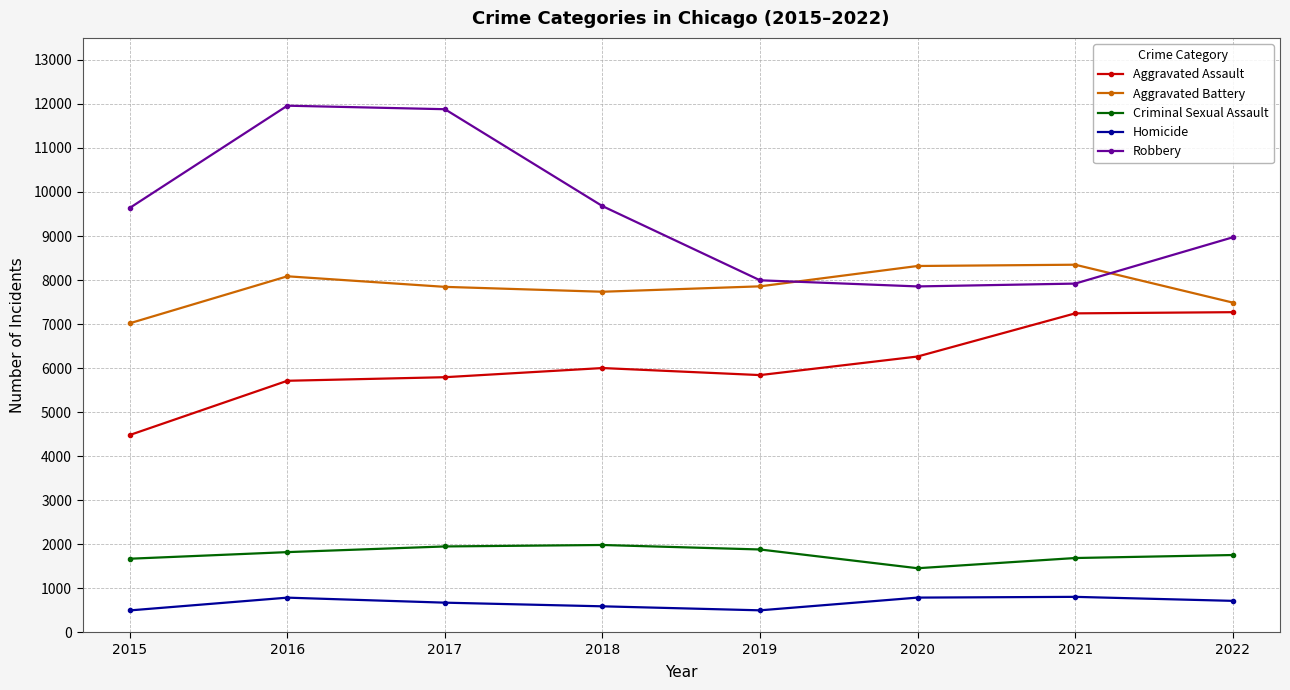

How many data points in Aggravated Battery are less than 7857?

4